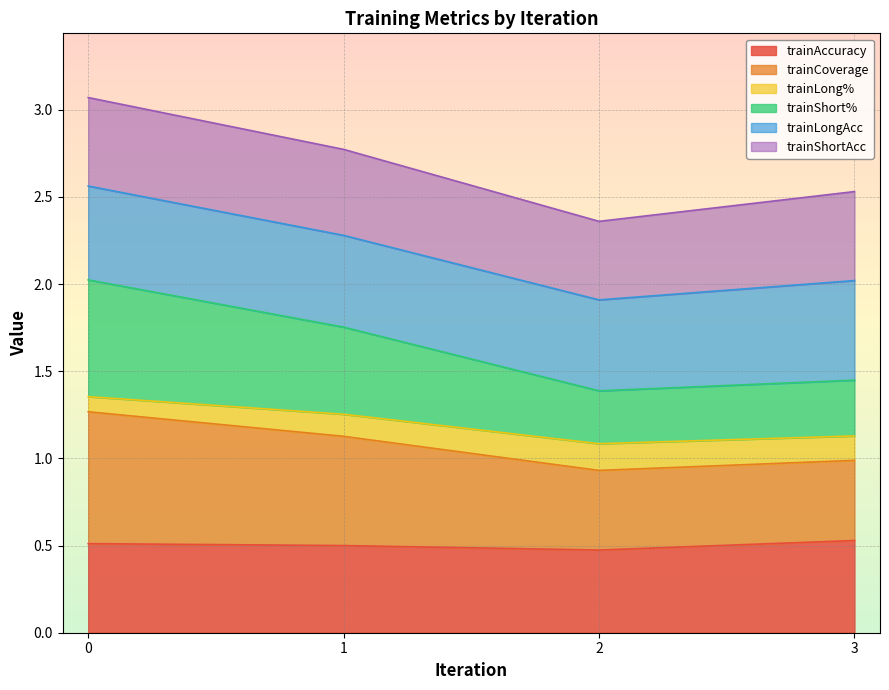

What is the total value across all series at 3?

2.5